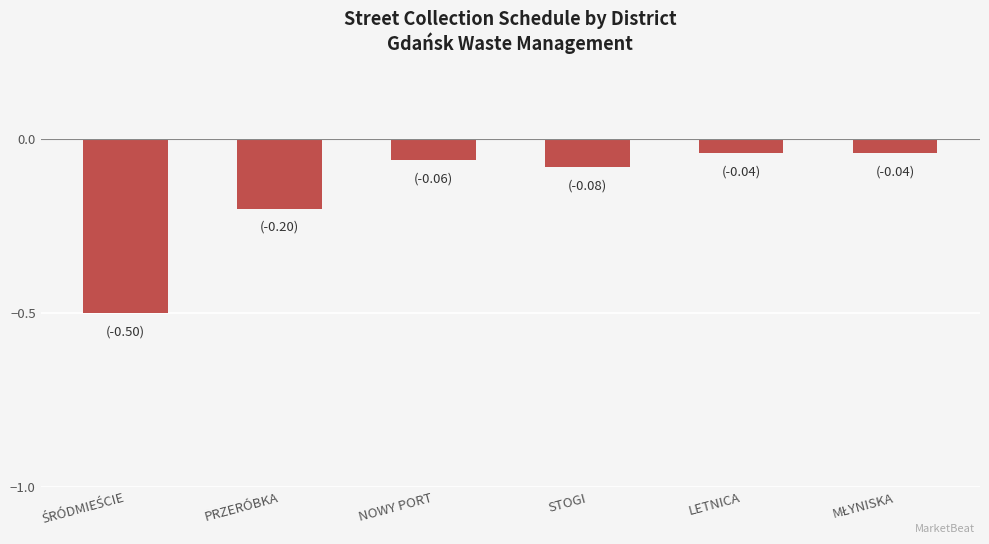

What is the difference between the maximum and minimum values?

0.5